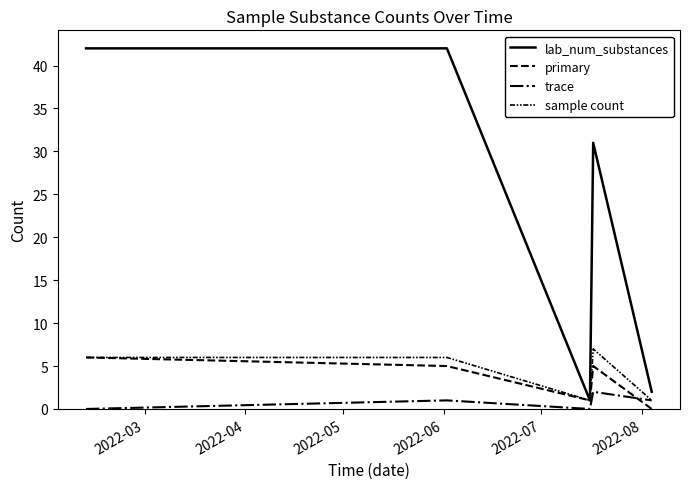

Does the chart have visible grid lines?

No